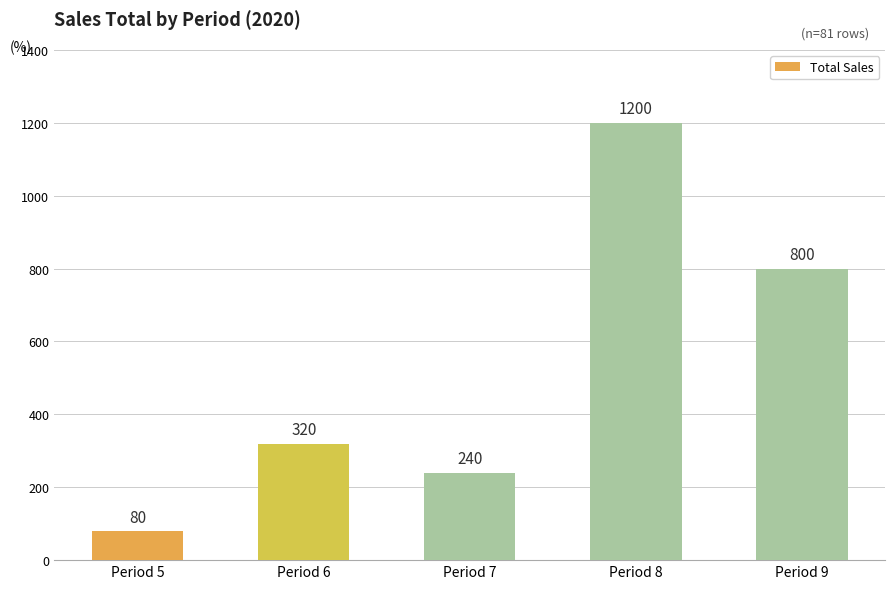

Does the chart contain stacked bars?

No